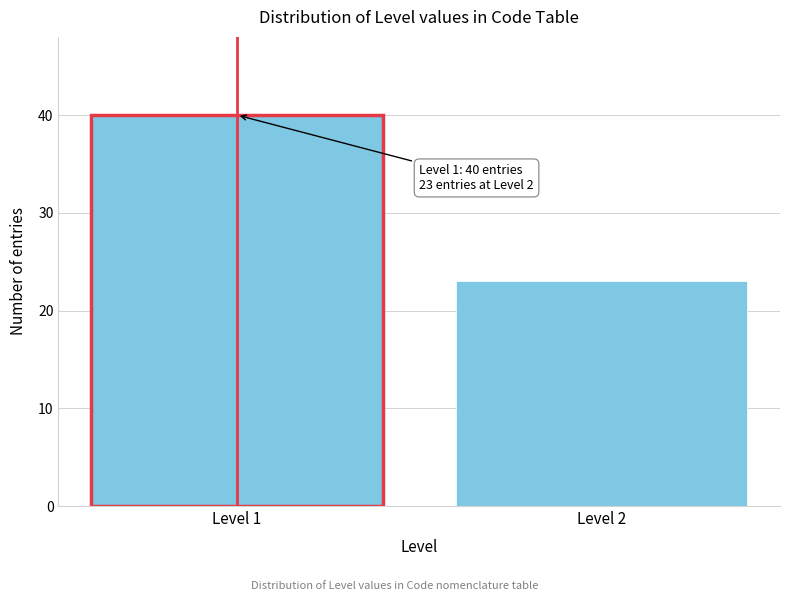

Reading left to right, what are all the values shown in this chart?

40	23